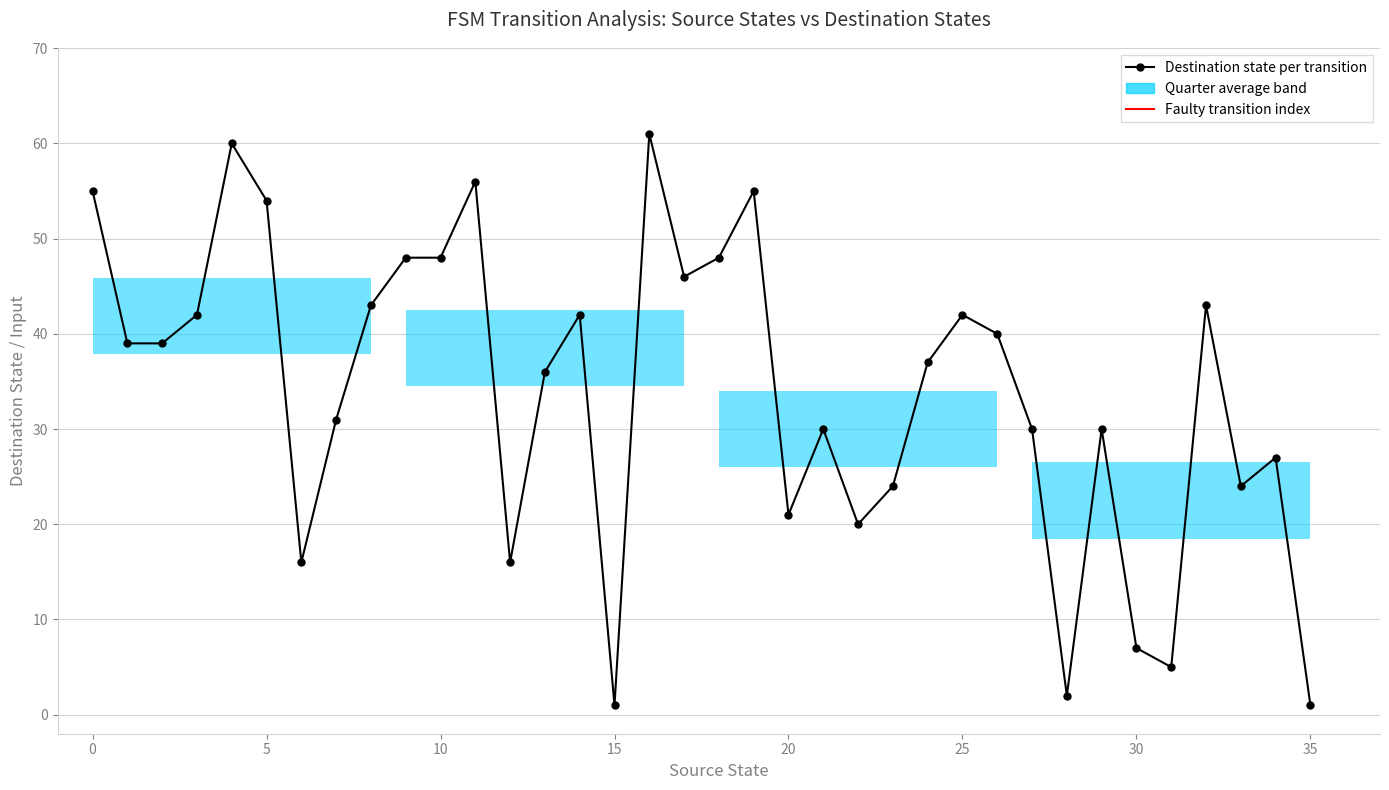

What is the maximum value shown in the chart?

61